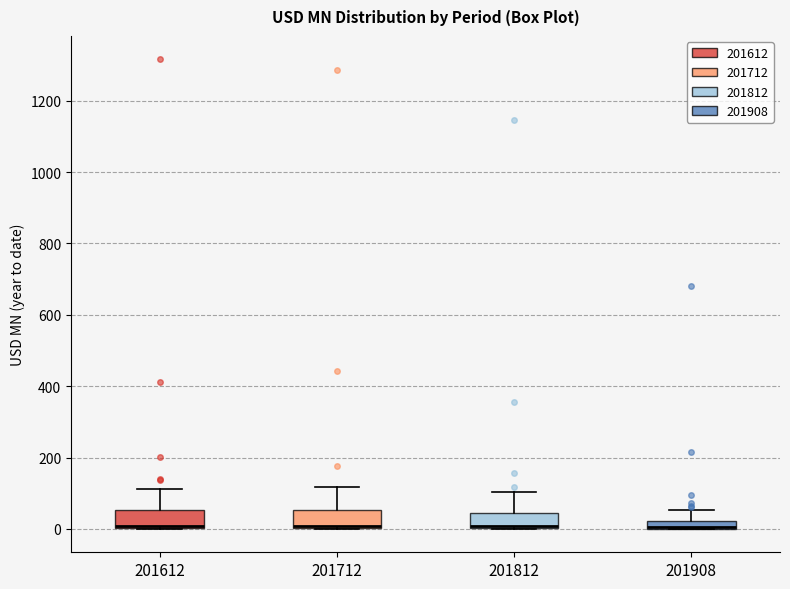

Where is the lower edge of the box at x = 201712 on the y-axis? The values are not printed on the chart, so give them approximately, as read against the axis.

0